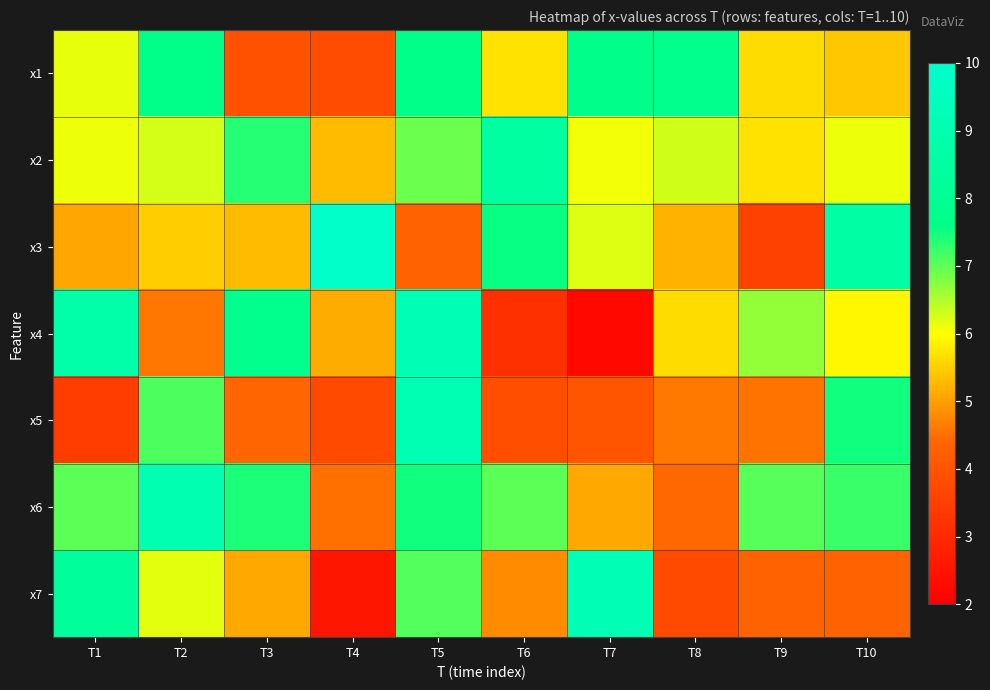

Rank the series by their maximum value, from highest to lowest.

x3, x4, x7, x5, x6, x2, x1